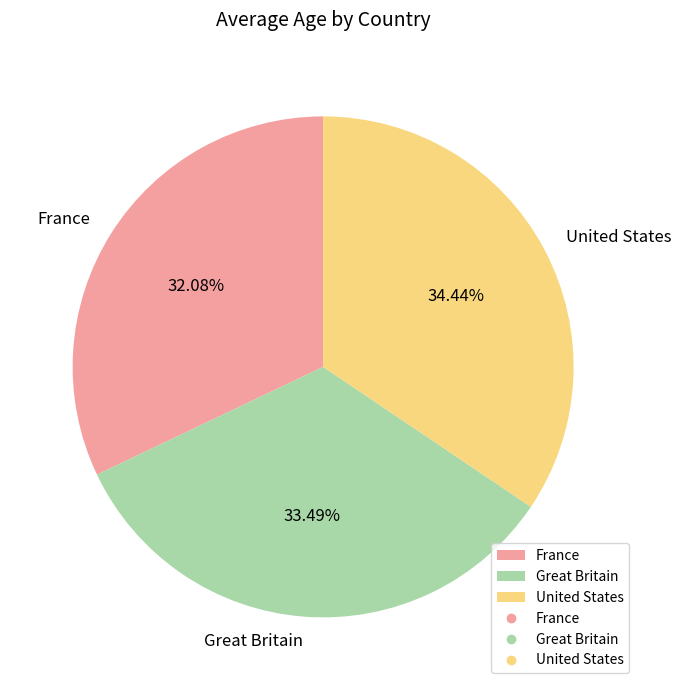

Which category has the smallest portion of the pie?

France